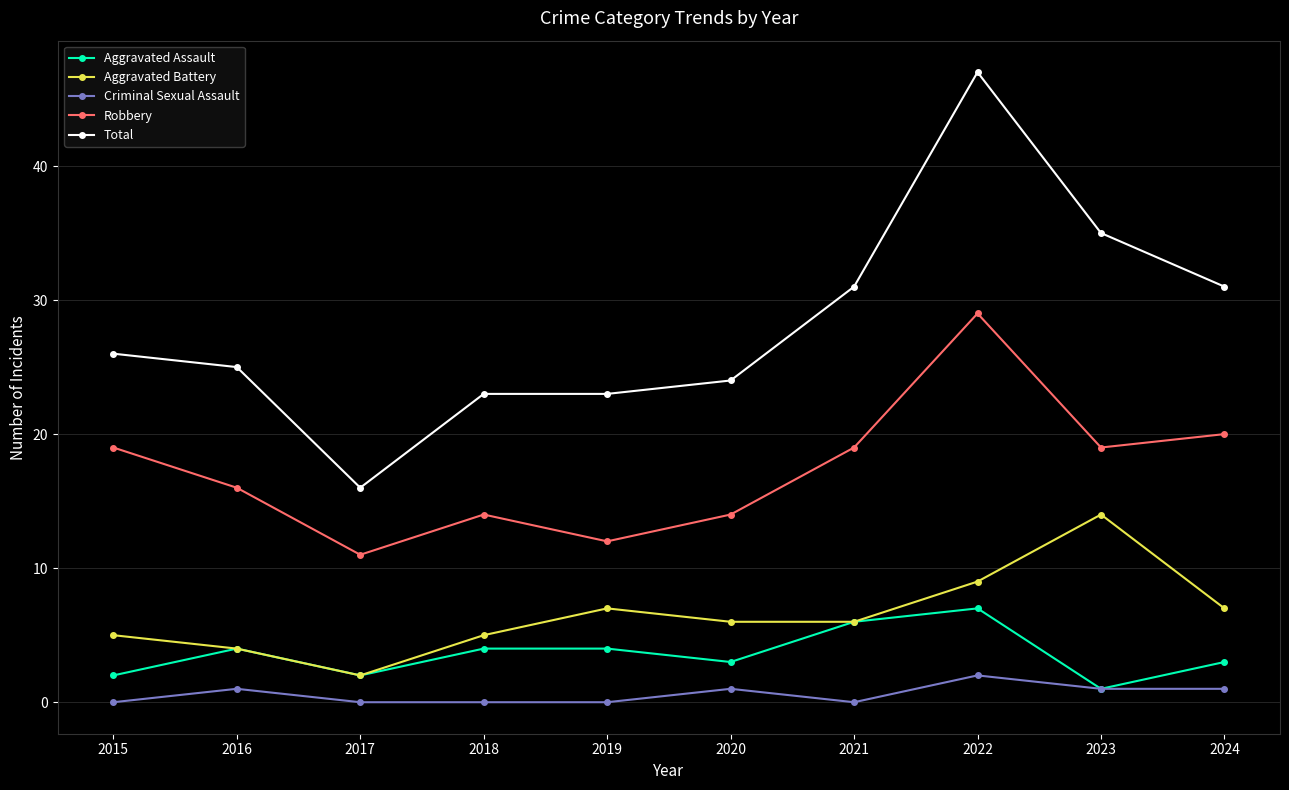

Does the chart have visible grid lines?

Yes